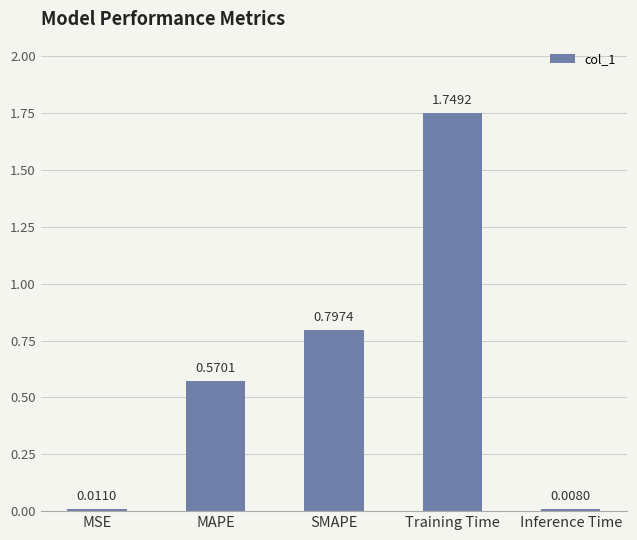

List the labels in order of value, smallest first.

Inference Time, MSE, MAPE, SMAPE, Training Time